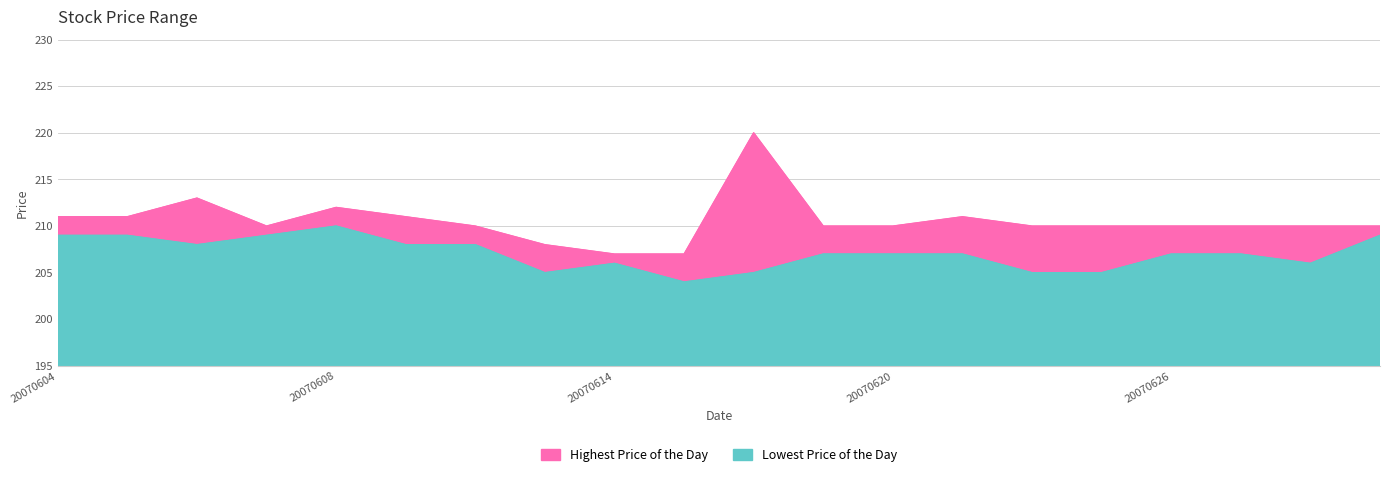

Between 20070614 and 20070615, which series saw the biggest shift?

Lowest Price of the Day